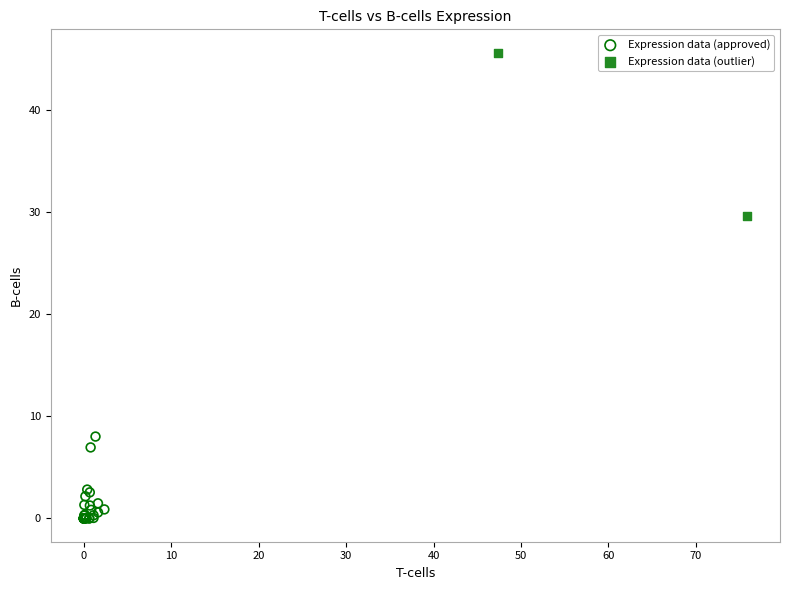

What are all the series names shown in the legend?

Expression data (approved), Expression data (outlier)